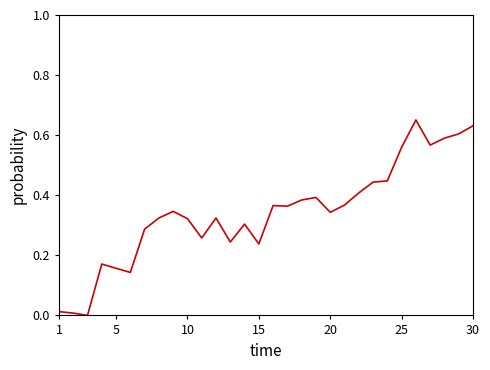

What is the maximum value shown in the chart?

1.0